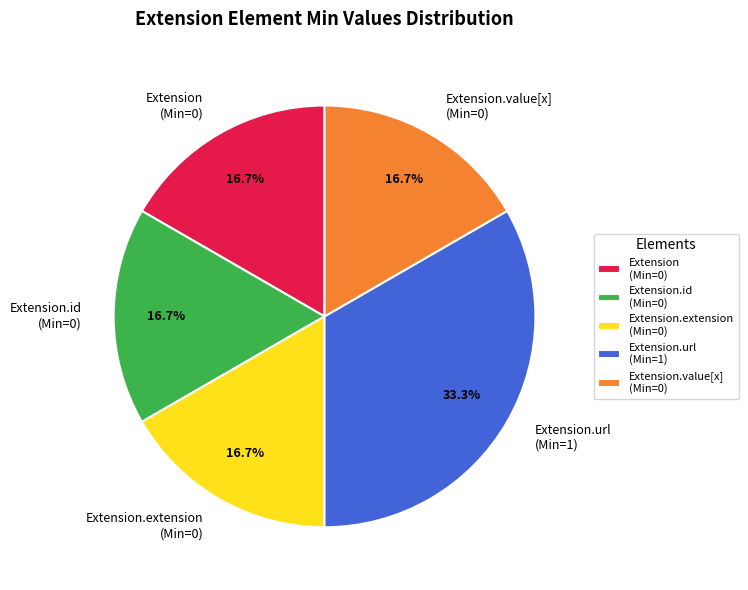

Between Extension.id (Min=0) and Extension.url (Min=1), which is larger?

Extension.url (Min=1)